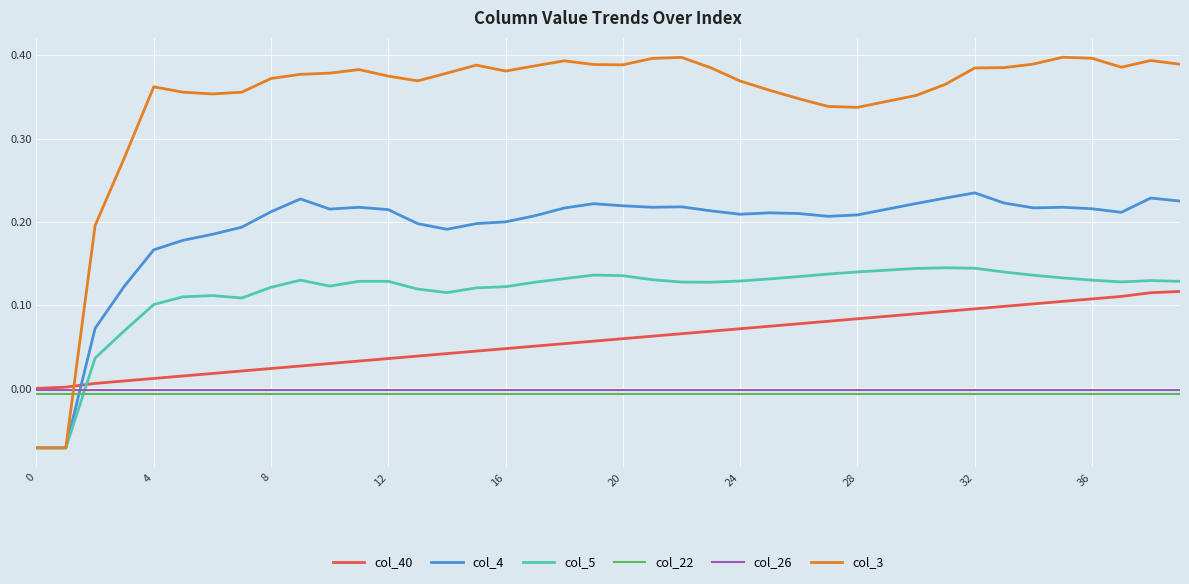

Which series has the largest total across all categories?

col_3